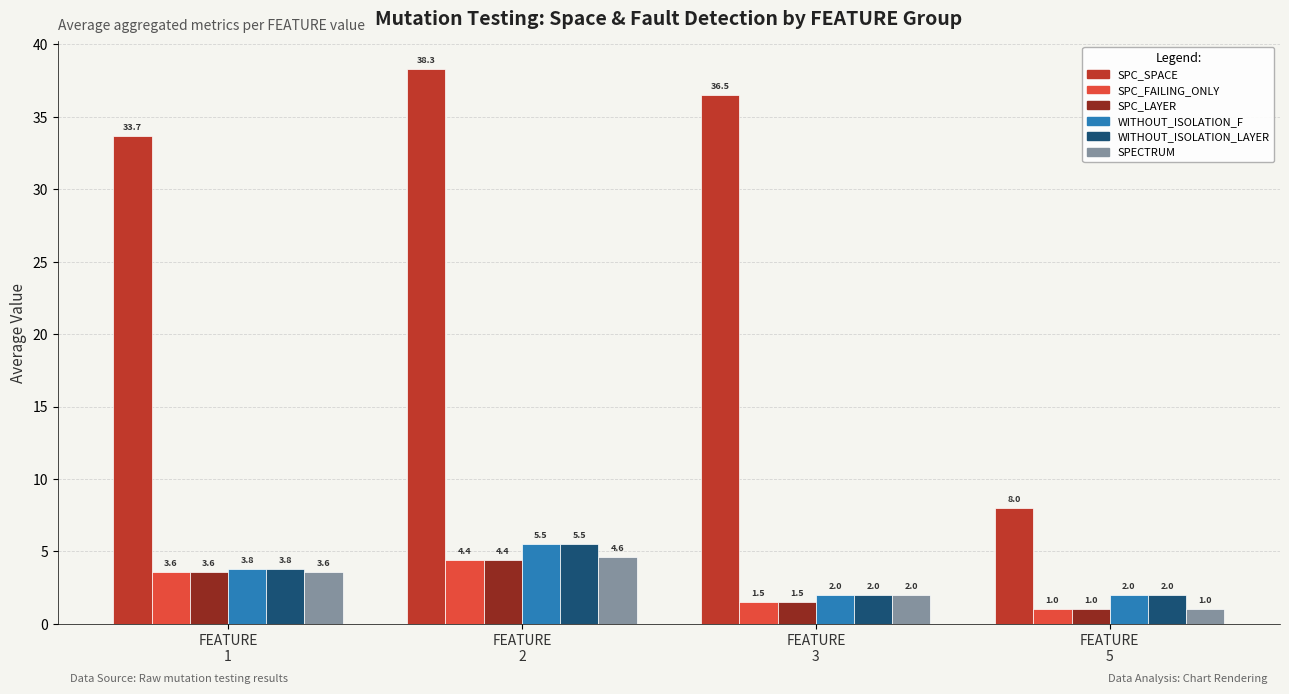

At which label does SPECTRUM reach its peak?

FEATURE
2